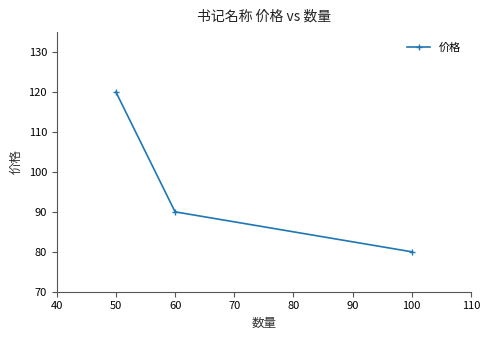

What is the change in value from 50 to 60?

-30